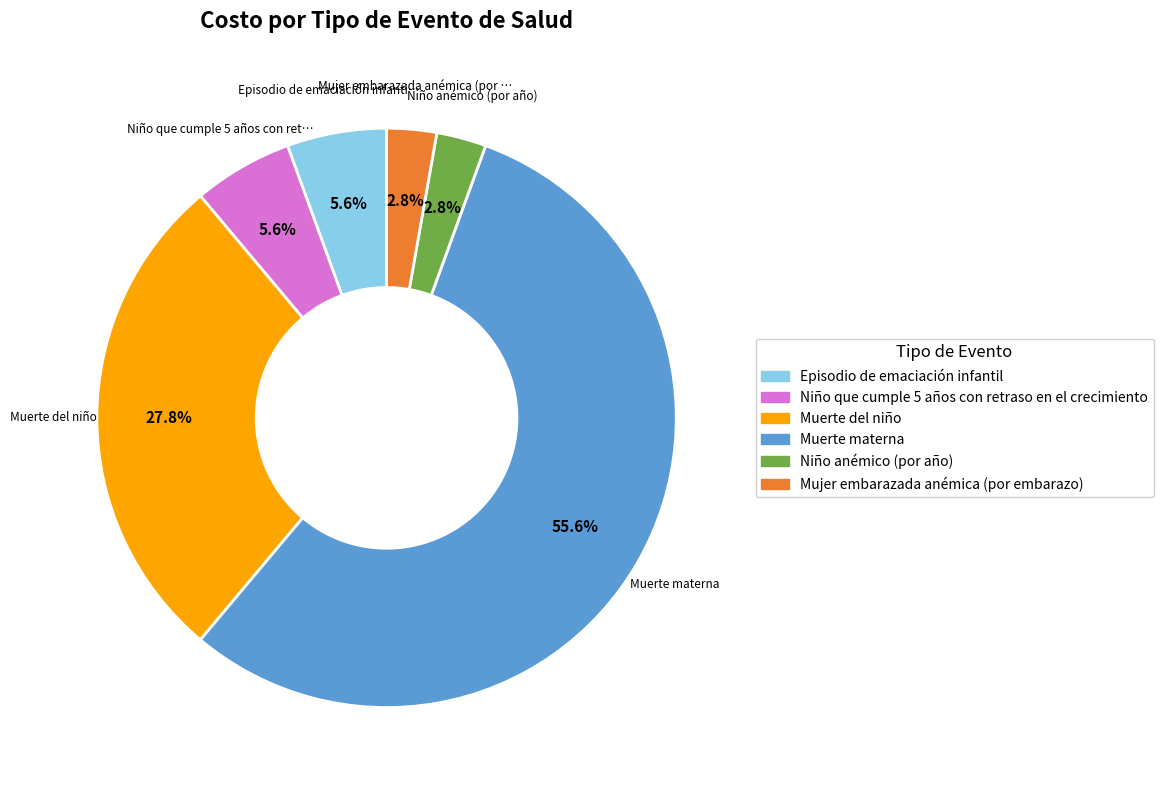

Which has a higher value, Niño que cumple 5 años con retraso en el crecimiento or Mujer embarazada anémica (por embarazo)?

Niño que cumple 5 años con retraso en el crecimiento